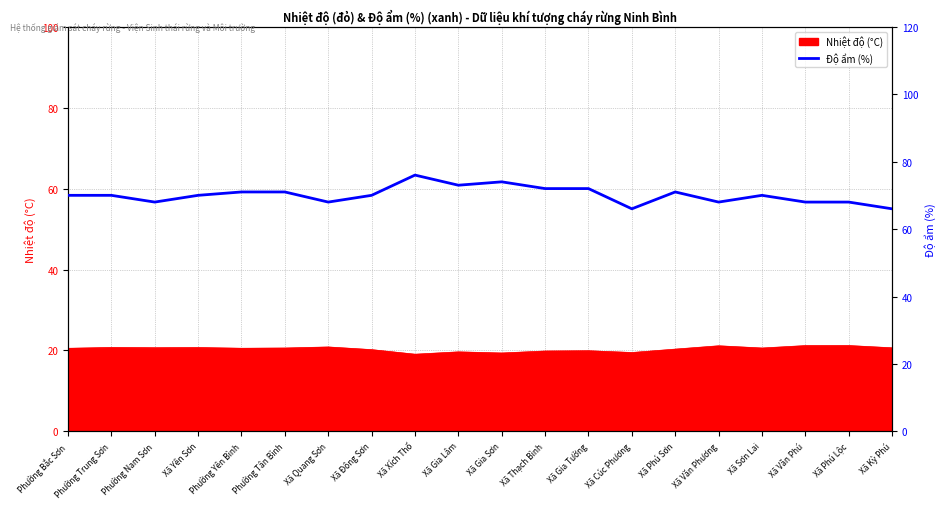

The value at Xã Xích Thổ is 125. True or false?

False